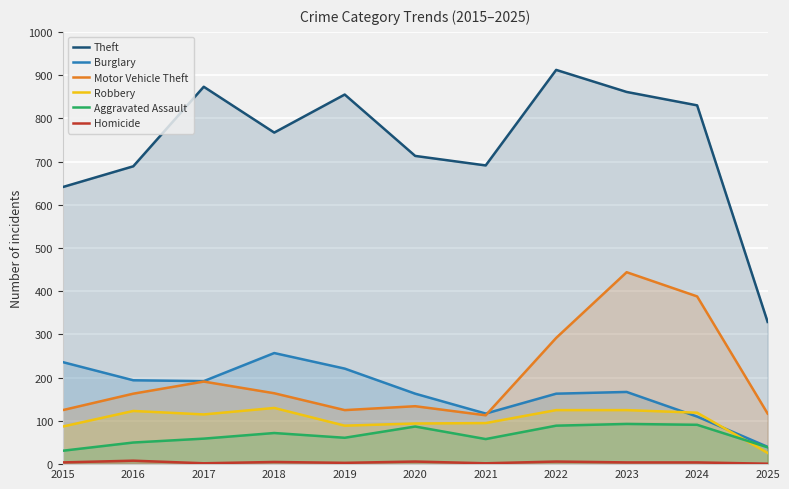

How many lines are shown in the chart?

6